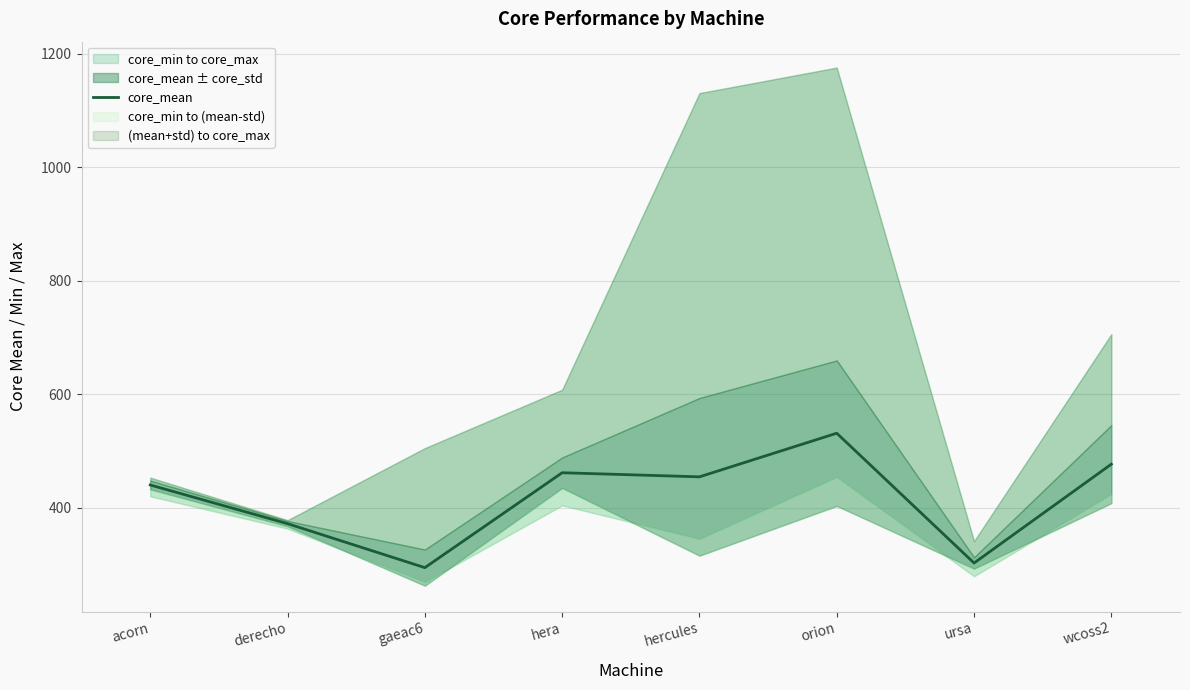

At which label does the data first exceed 454?

hera